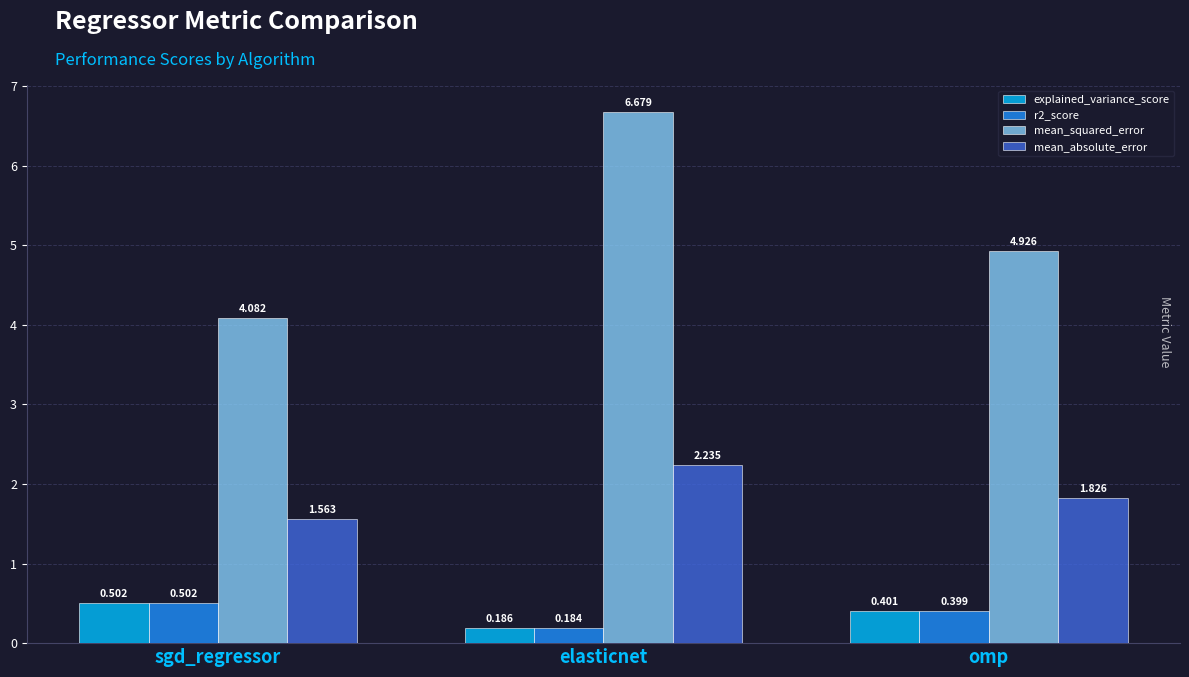

Which series has the largest total across all categories?

mean_squared_error